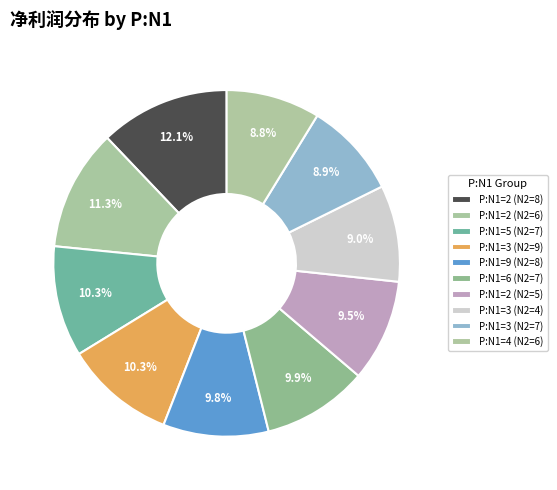

Count the number of slices in the pie.

10